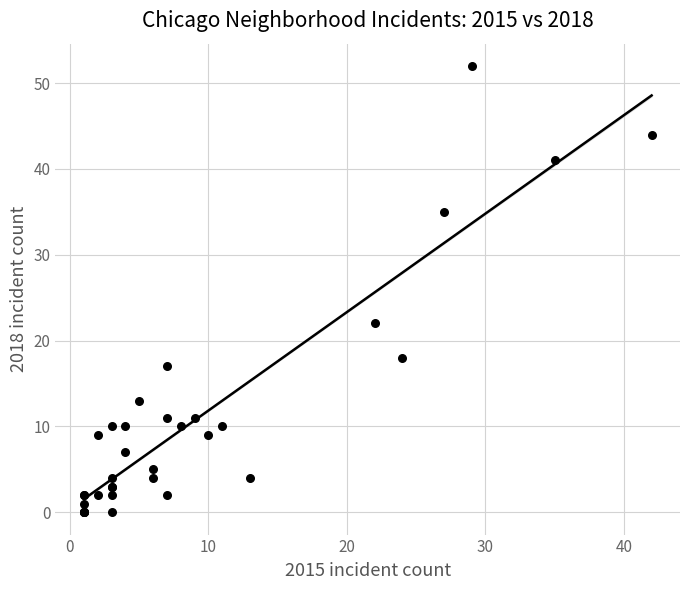

What Y value in the scatter plot is closest to 26?

22